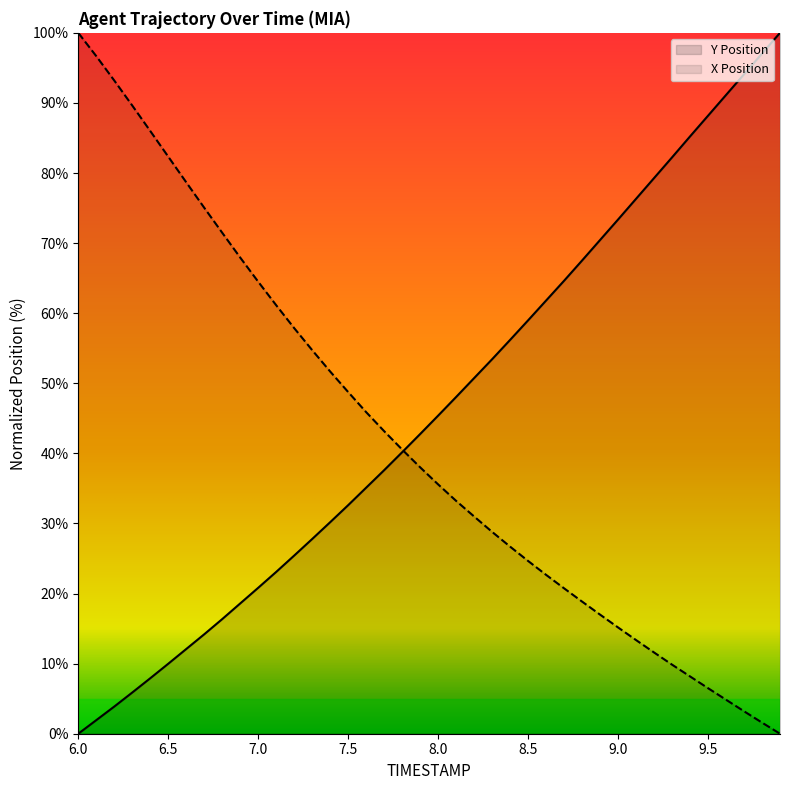

What is the difference between the second highest and minimum values in the X series?

96.7